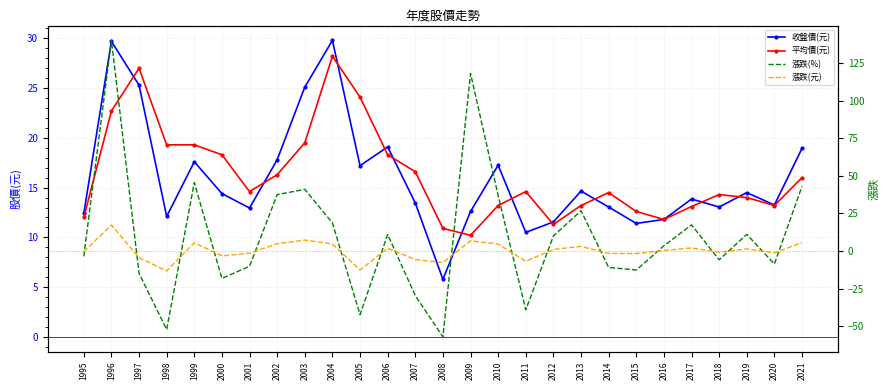

Which category has the highest value in the 平均價(元) series?

2004